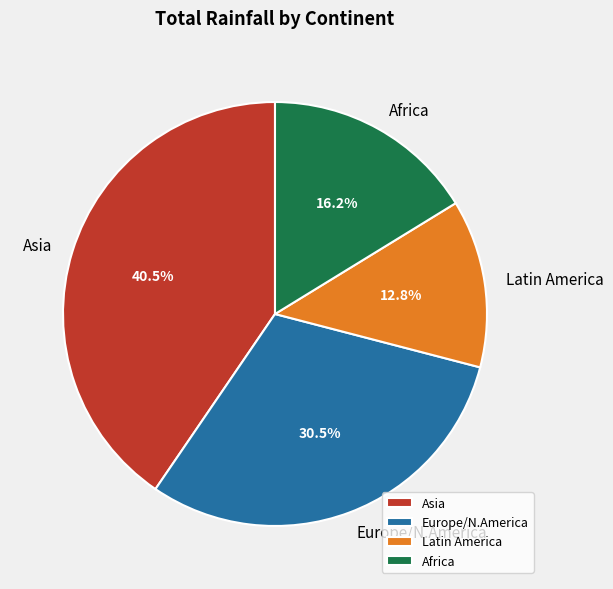

Rank the categories by value from lowest to highest.

Latin America, Africa, Europe/N.America, Asia